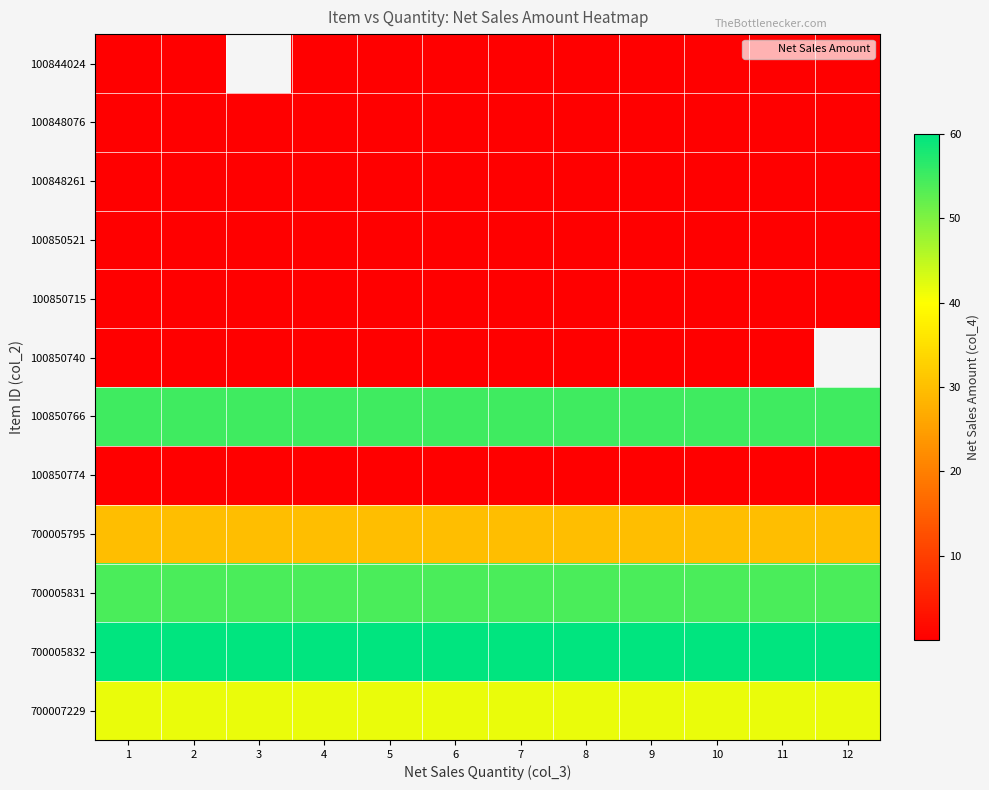

At which label is 700005832 closest to 60?

1